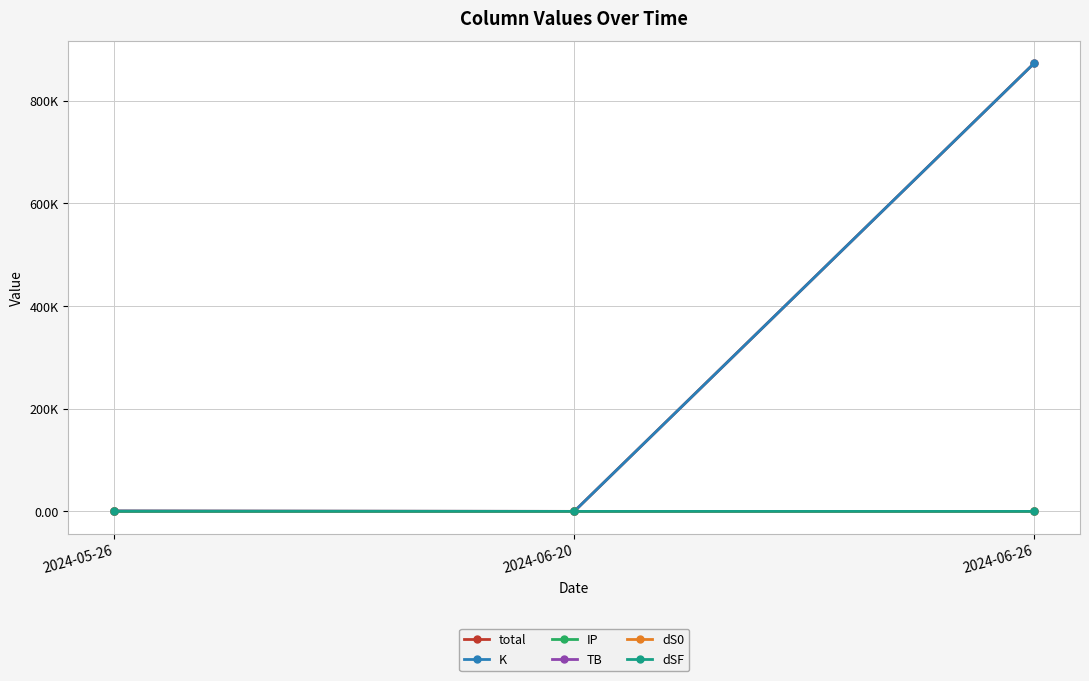

What is the label of the 3rd point from the left?

2024-06-26